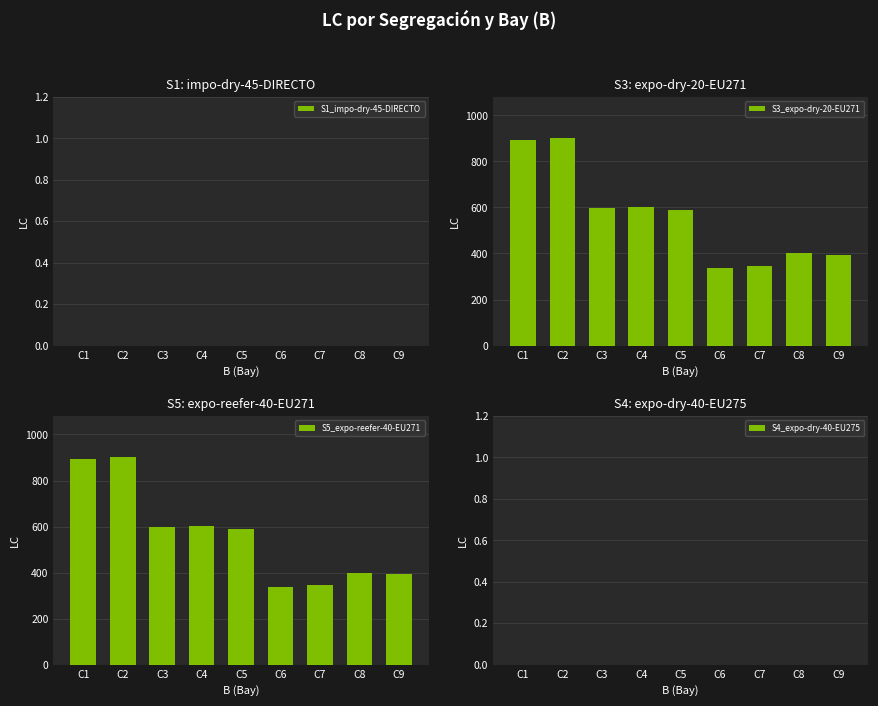

What is the difference between the second highest and minimum values in the S3_expo-dry-20-EU271 series?

556